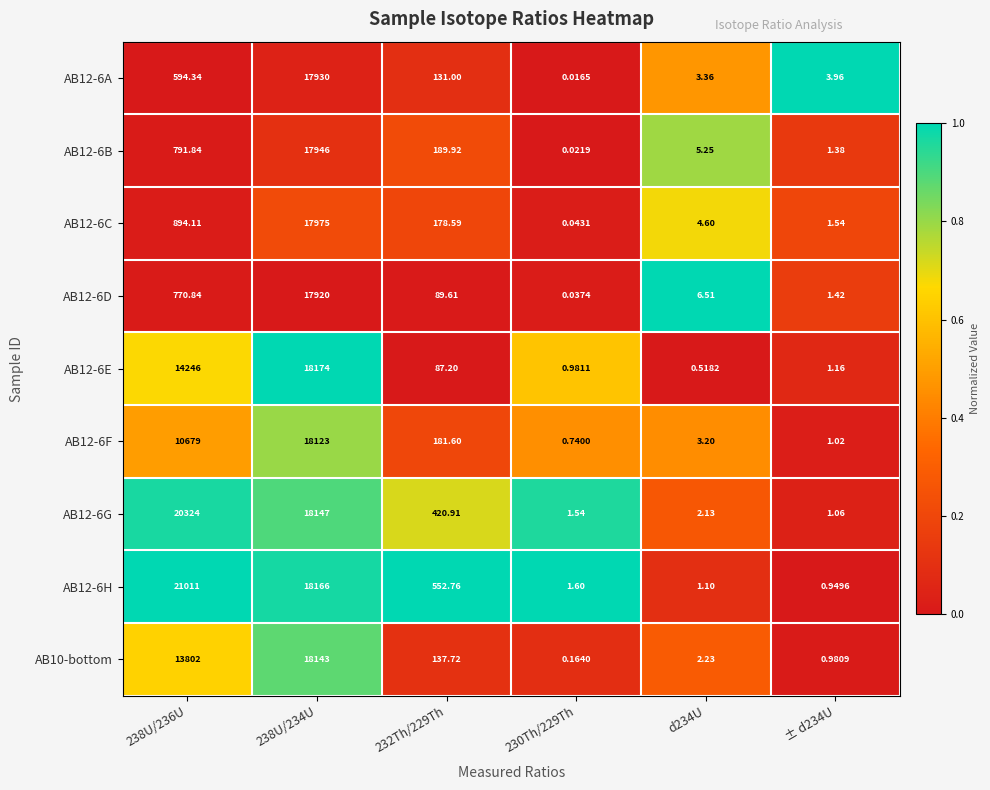

Which series has the largest range (max minus min)?

AB12-6H